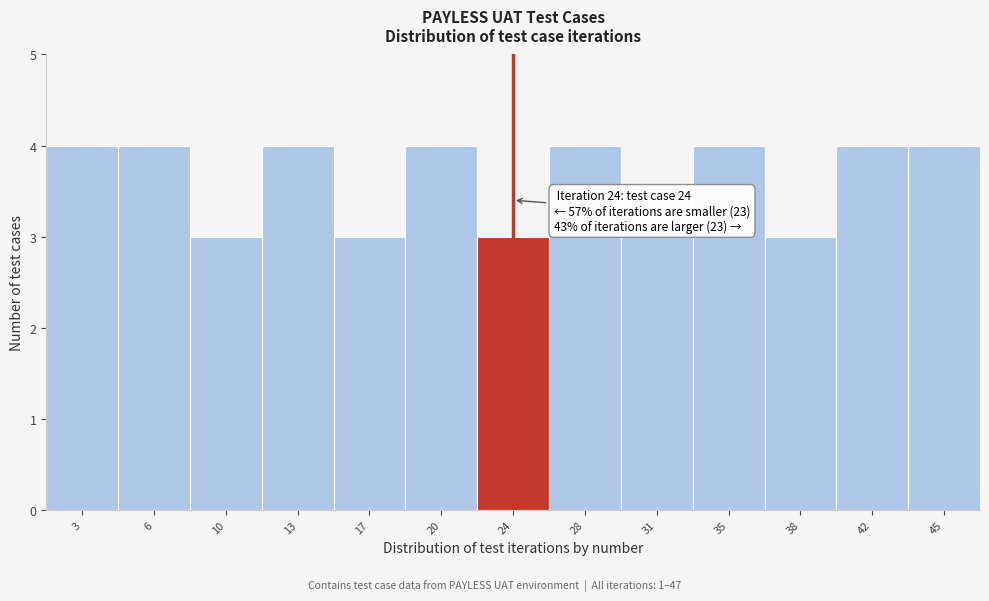

Reading left to right, list all the values displayed in this chart.

4	4	3	4	3	4	3	4	3	4	3	4	4